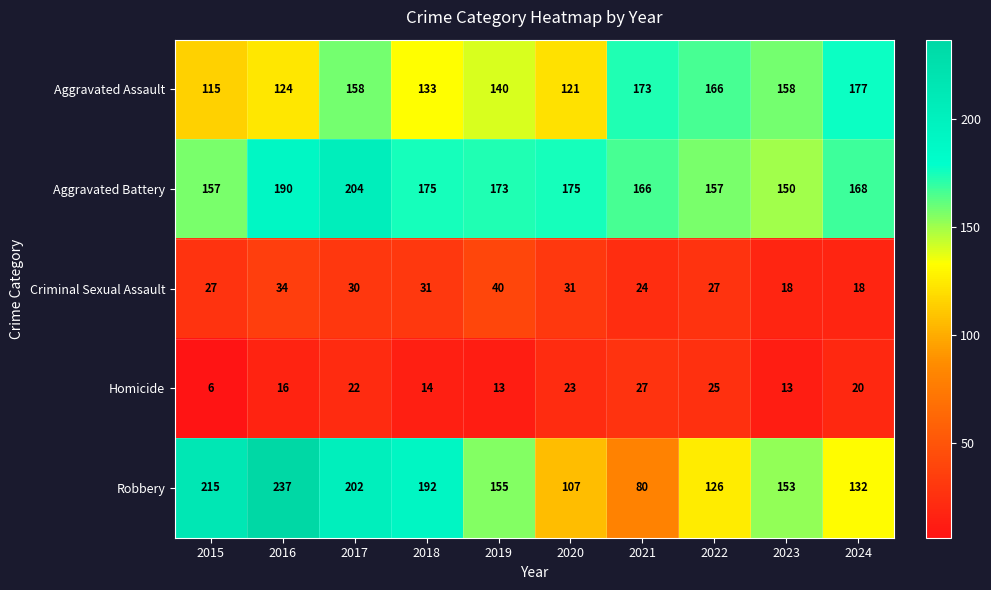

Where is Criminal Sexual Assault nearest to the value 29?

2017